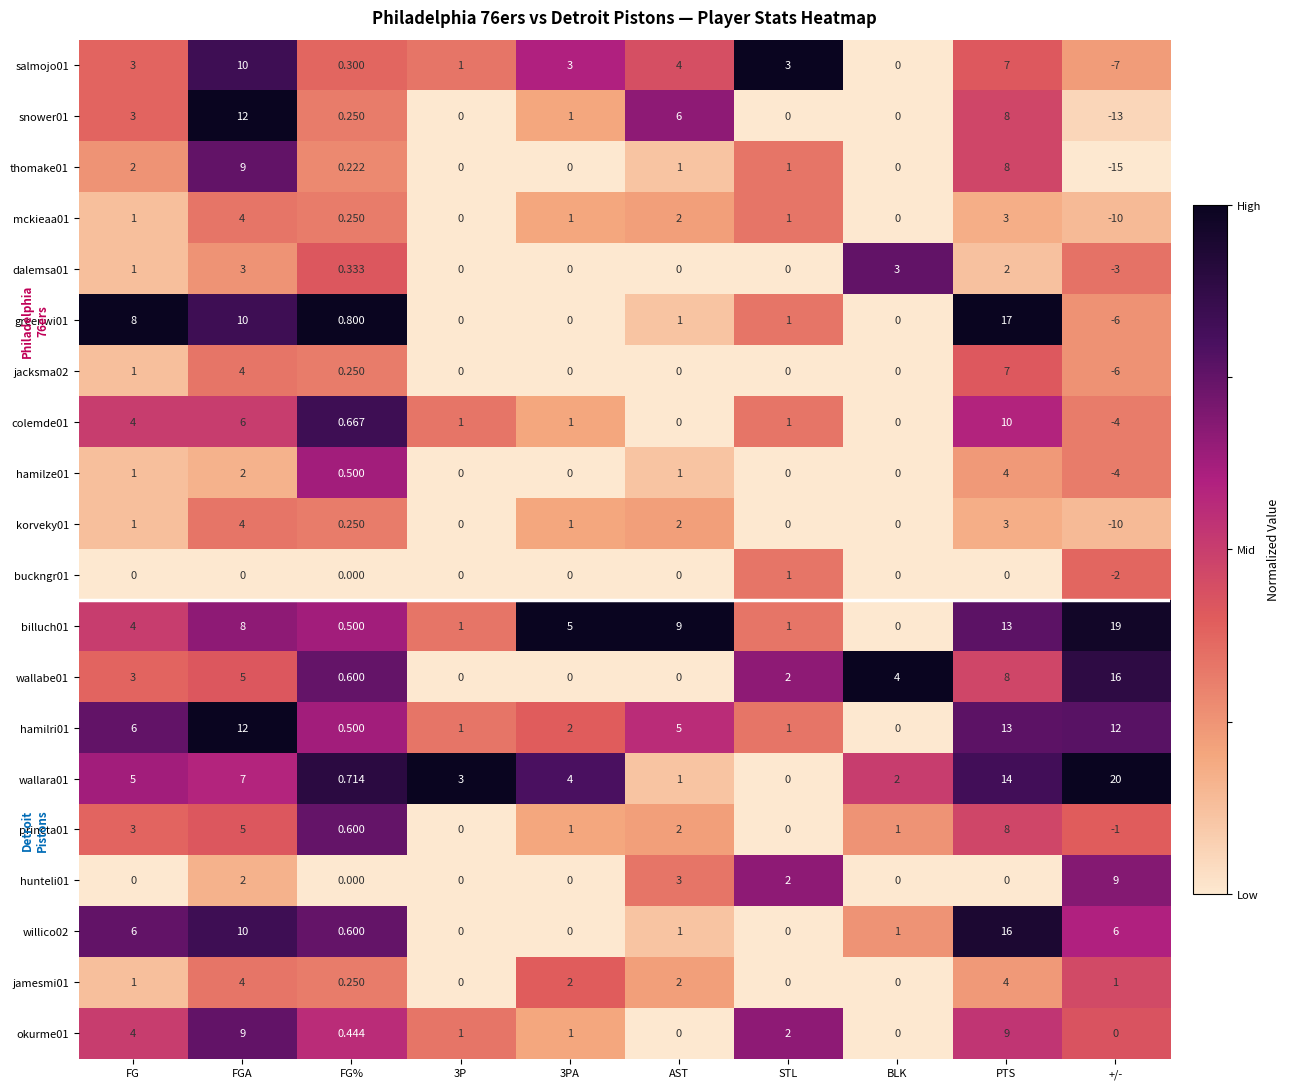

At which category does the chart reach its peak across all series?

+/-